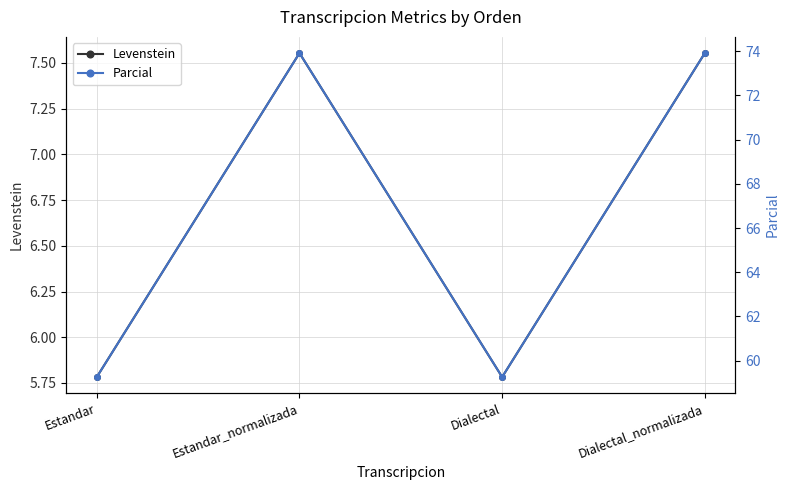

At which category is the sum across all series the highest?

Estandar_normalizada